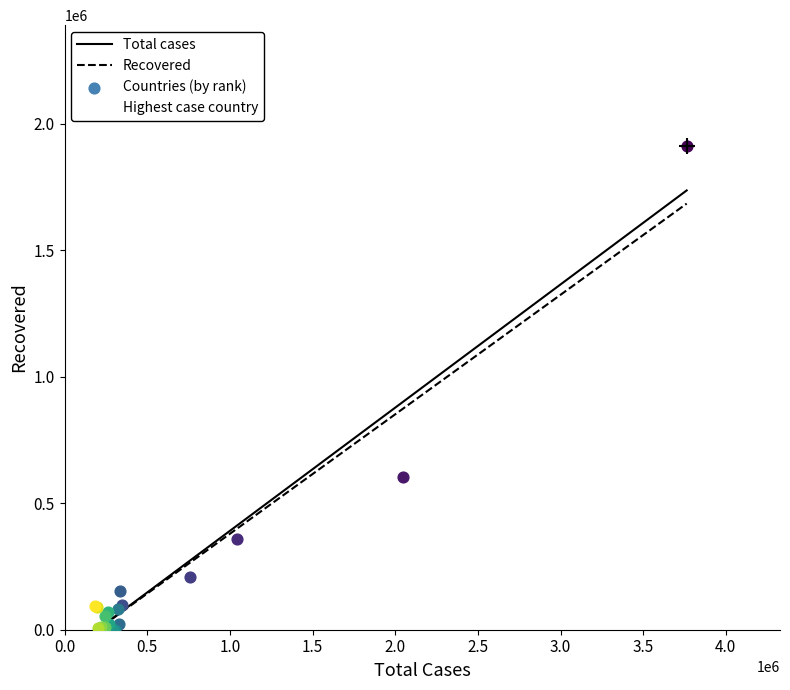

At how many categories does at least one series exceed 482702?

4